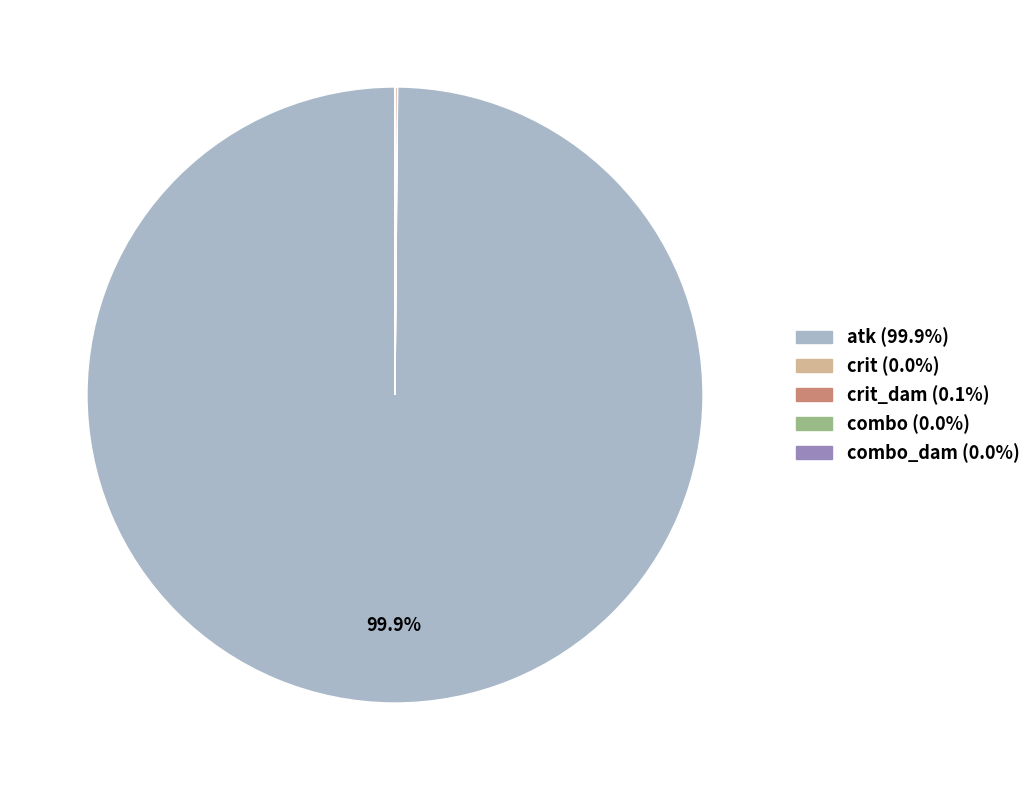

Is there any slice that represents more than half of the pie?

Yes